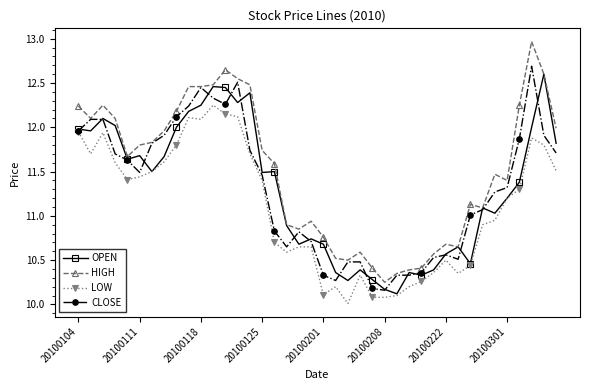

What are all the series names shown in the legend?

OPEN, HIGH, LOW, CLOSE